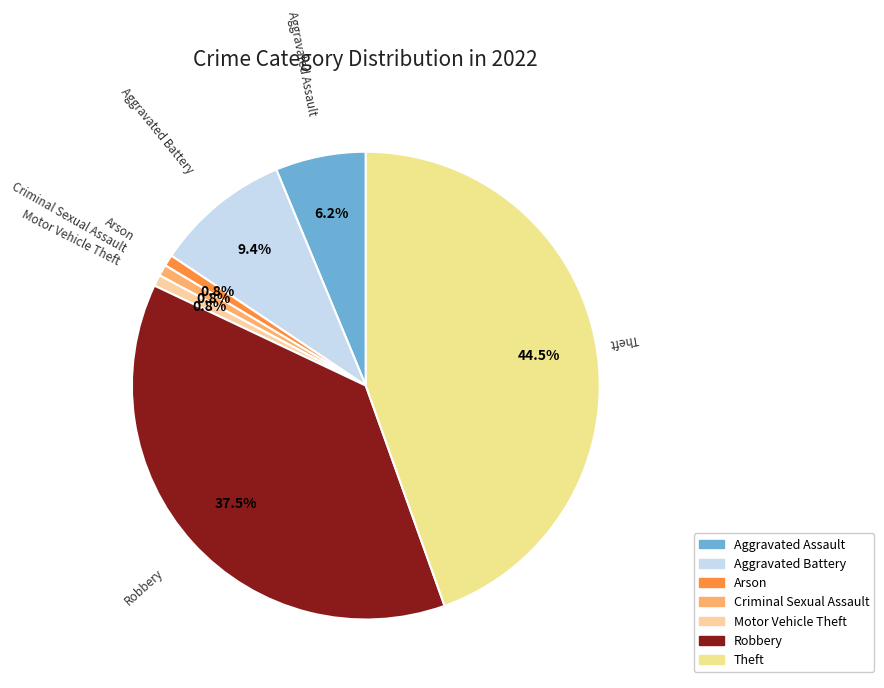

What percentage do Arson and Motor Vehicle Theft together represent?

1.6%